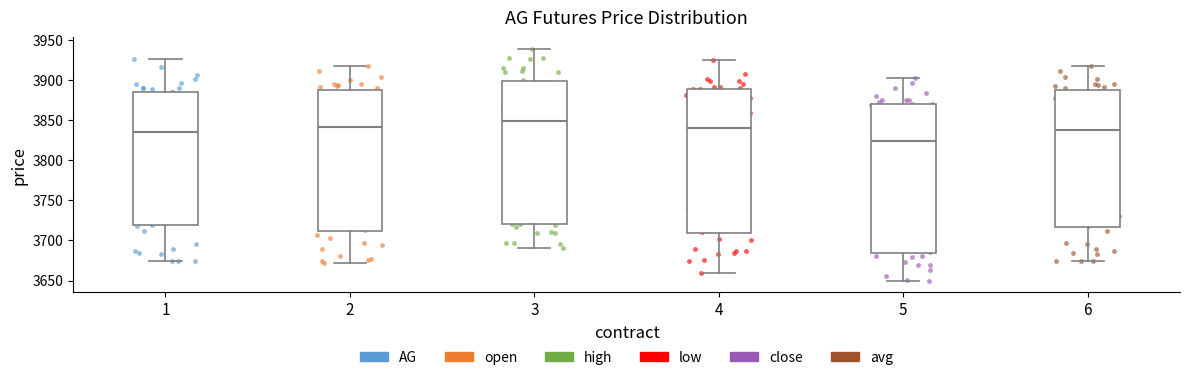

Reading left to right, transcribe this box plot: for each box, give where its median line is, the range the box spans, and where its two whiskers end, as read against the y-axis. The values are not printed on the chart, so give them approximately, as read against the axis.

1: median 3835, box 3720 to 3885, whiskers 3675 to 3925
2: median 3840, box 3710 to 3890, whiskers 3670 to 3920
3: median 3850, box 3720 to 3900, whiskers 3690 to 3940
4: median 3840, box 3710 to 3890, whiskers 3660 to 3925
5: median 3825, box 3685 to 3870, whiskers 3650 to 3905
6: median 3840, box 3715 to 3890, whiskers 3675 to 3920